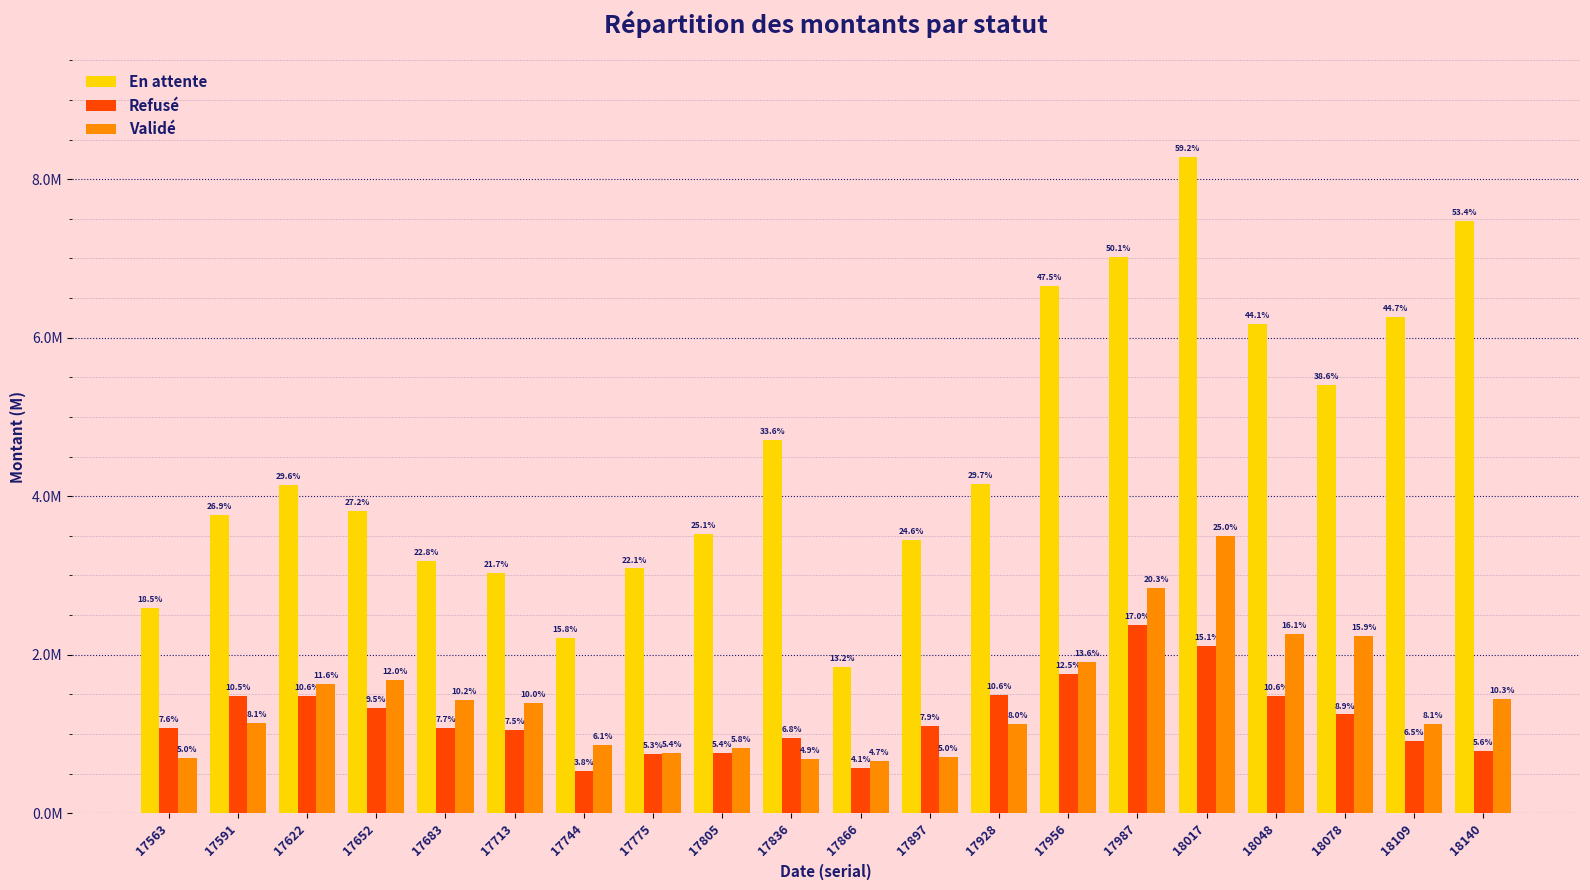

Reading right to left, extract all data points from this chart.

En attente: 18140=7469446.9	18109=6255154.3	18078=5397585.9	18048=6176503.3	18017=8284978.0	17987=7020702.1	17956=6654525.7	17928=4152678.4	17897=3447106.1	17866=1841776.6	17836=4704384.5	17805=3517480.0	17775=3087378.7	17744=2206118.0	17713=3034320.5	17683=3185610.4	17652=3812075.6	17622=4137362.5	17591=3761178.5	17563=2584275.8
Refusé: 18140=787520.4	18109=907695.6	18078=1245025.7	18048=1478702.3	18017=2107442.7	17987=2378036.2	17956=1751970.1	17928=1489655.3	17897=1104850.3	17866=573358.5	17836=947847.2	17805=753888.8	17775=741291.2	17744=536003.1	17713=1052563.5	17683=1072407.5	17652=1323916.0	17622=1482609.2	17591=1475694.1	17563=1070618.8
Validé: 18140=1436041.8	18109=1127987.5	18078=2230555.9	18048=2257980.8	18017=3497165.2	17987=2837381.9	17956=1903578.6	17928=1126867.4	17897=704960.4	17866=663459.9	17836=685984.8	17805=816826.2	17775=762263.6	17744=858738.9	17713=1393833.2	17683=1431354.5	17652=1676372.1	17622=1629152.9	17591=1138235.0	17563=695273.1